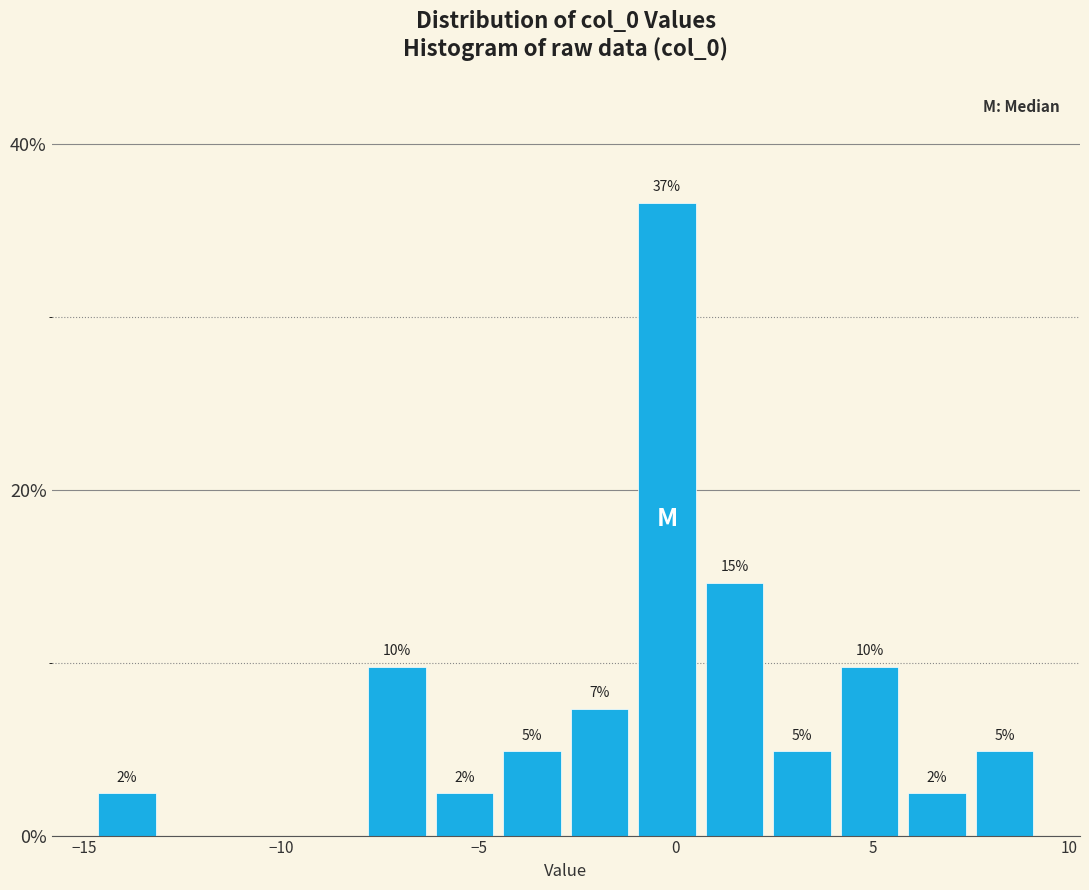

Around what value on the x-axis is the tallest bar? Give the approximate position of its centre, as read against the axis.

0.0